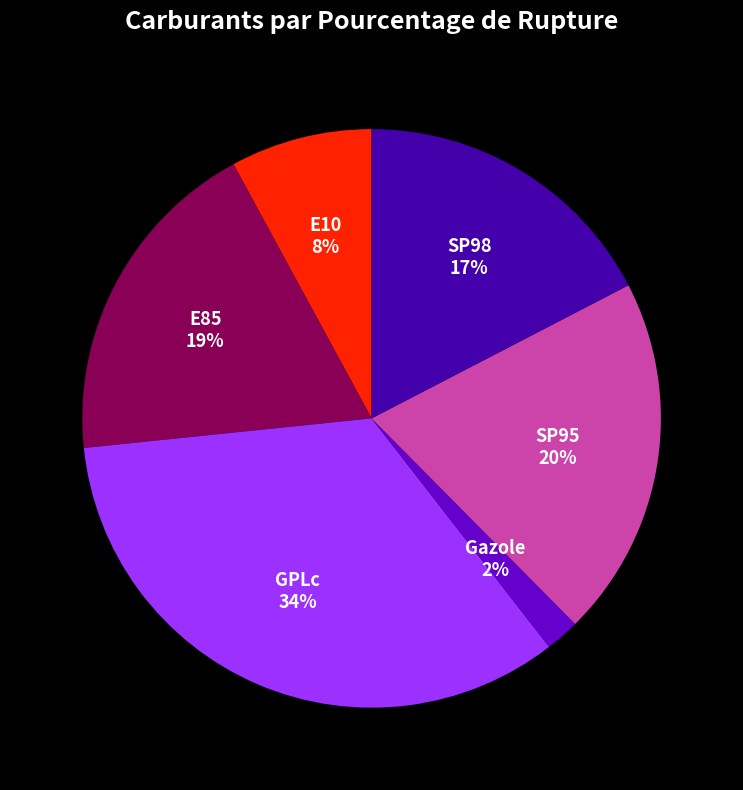

Which has a higher value, SP98 or E10?

SP98